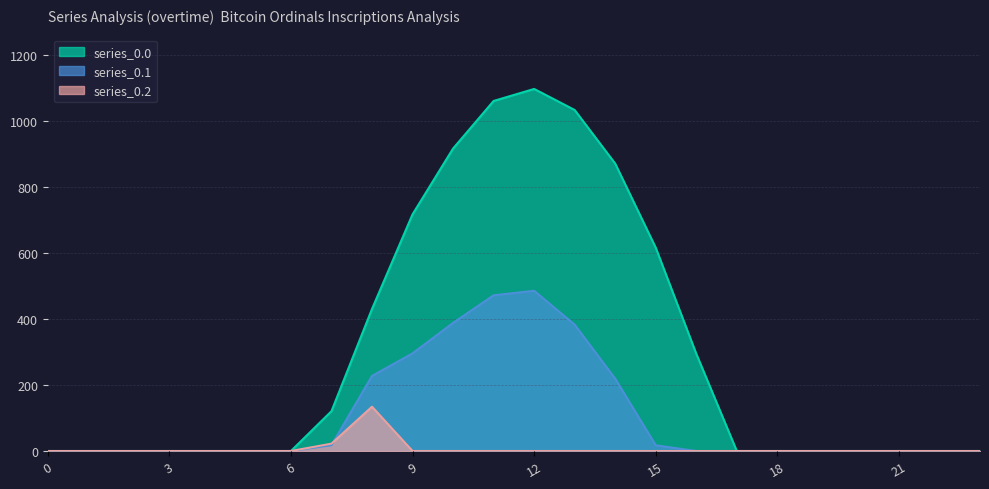

What is the total value across all series at 10?

1304.3